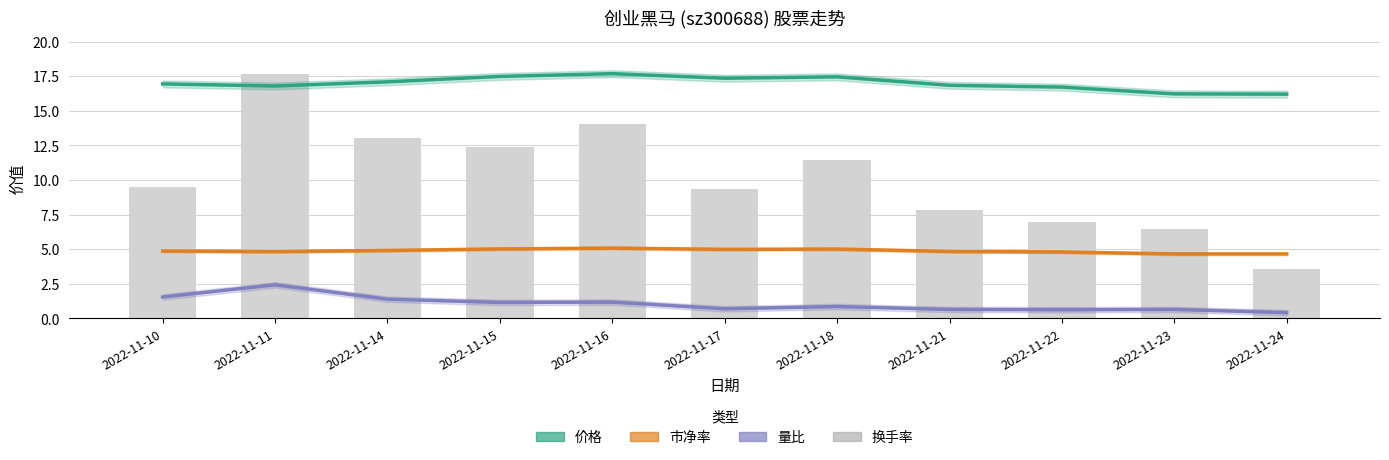

What is the difference between the 量比 values at 2022-11-22 and 2022-11-24?

0.2